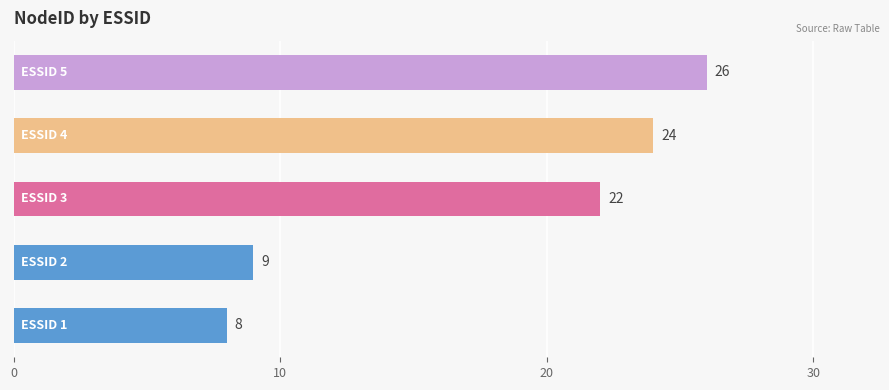

What is the sum of all values?

89